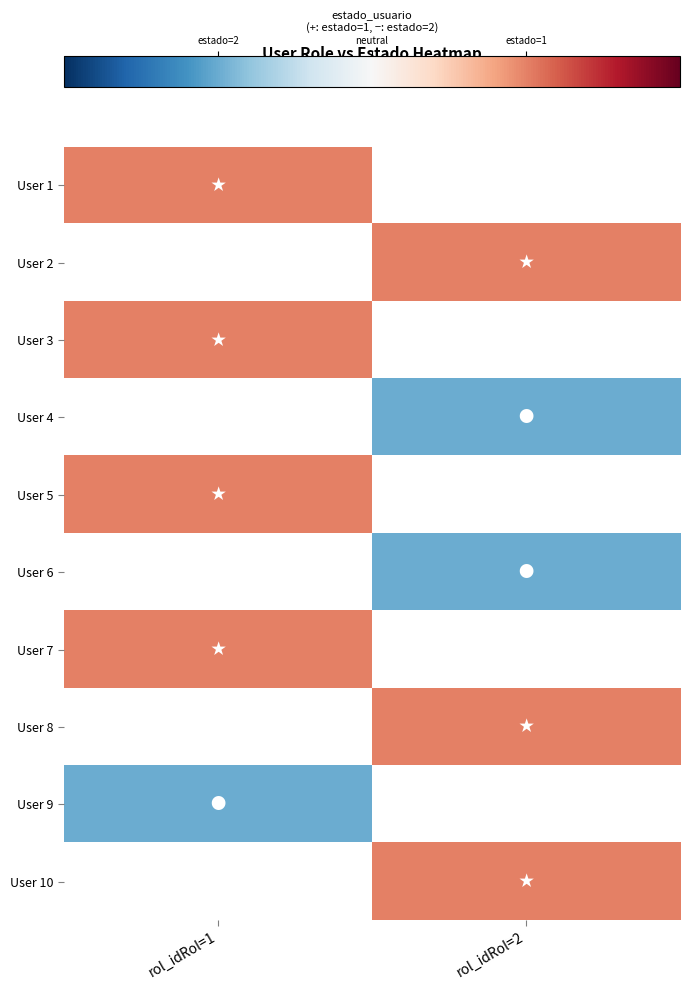

What is the maximum value shown in the chart?

0.5